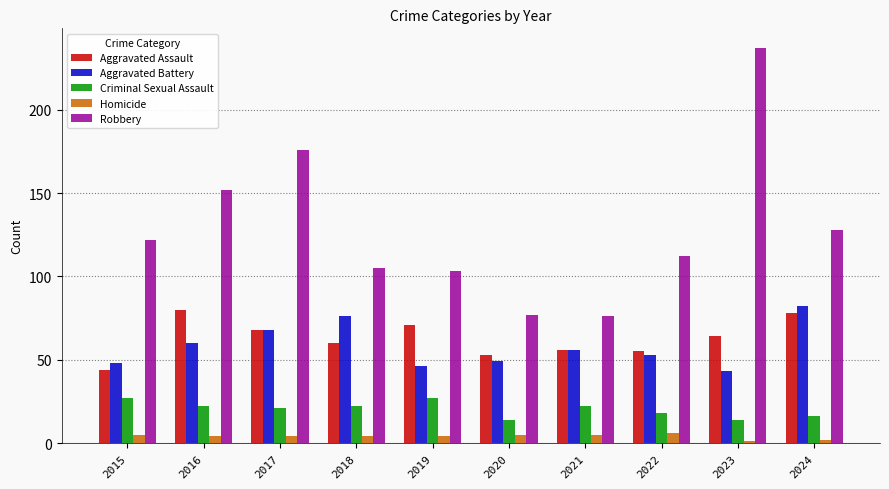

Are the bars horizontal?

No